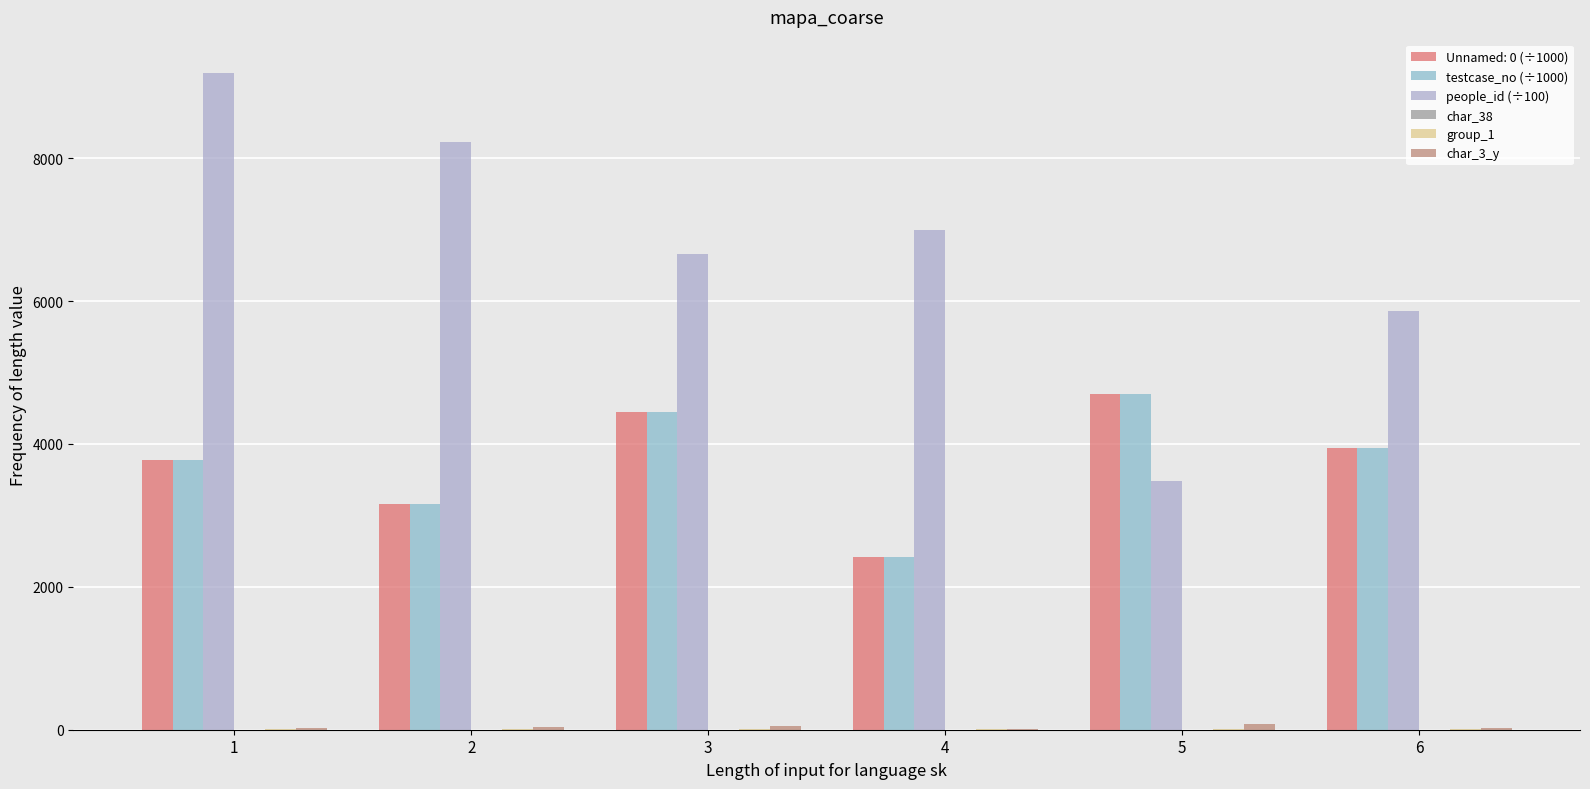

What is the greatest value displayed?

9200.5